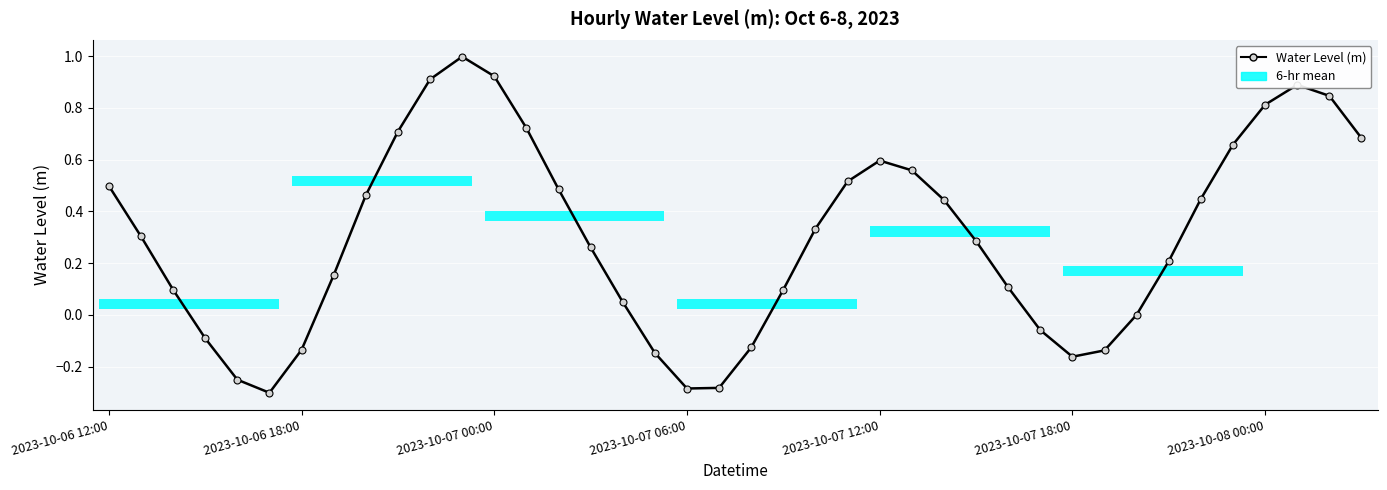

What is the value of the 20th point from the left?

-0.3